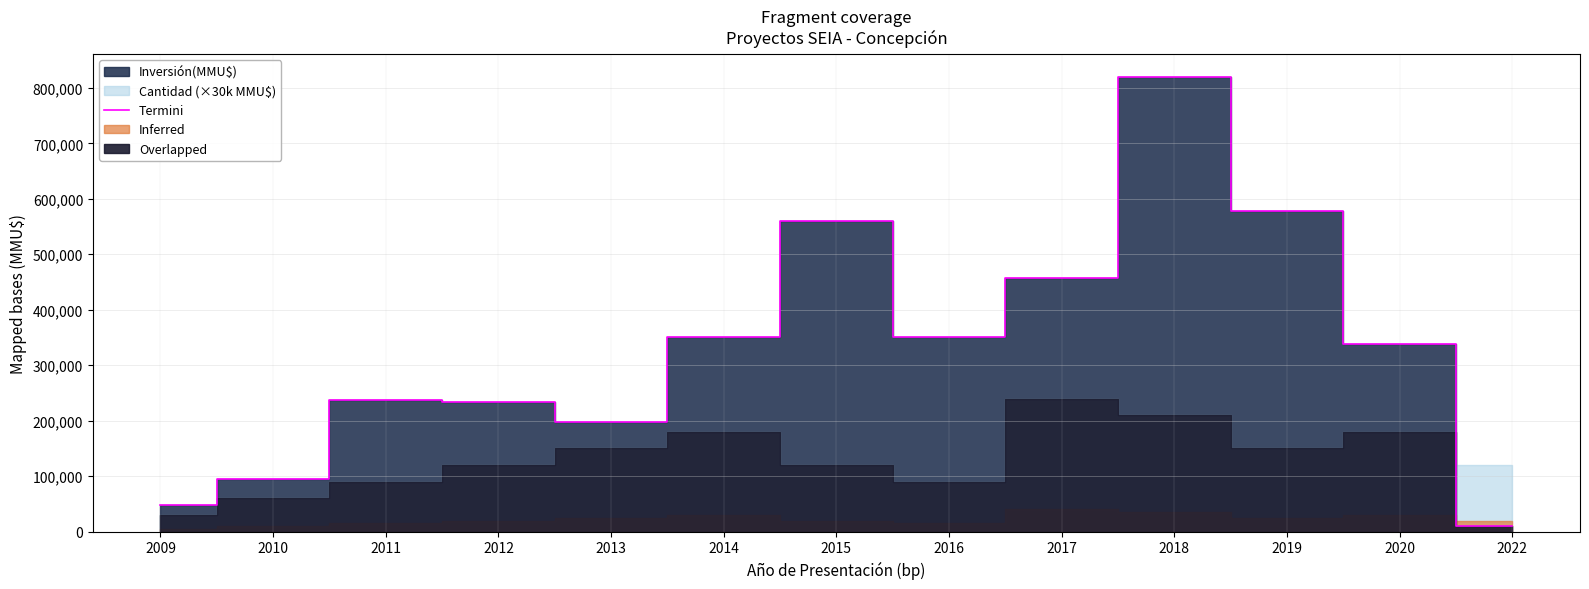

What is the difference between the values at 2009 and 2014?

302000